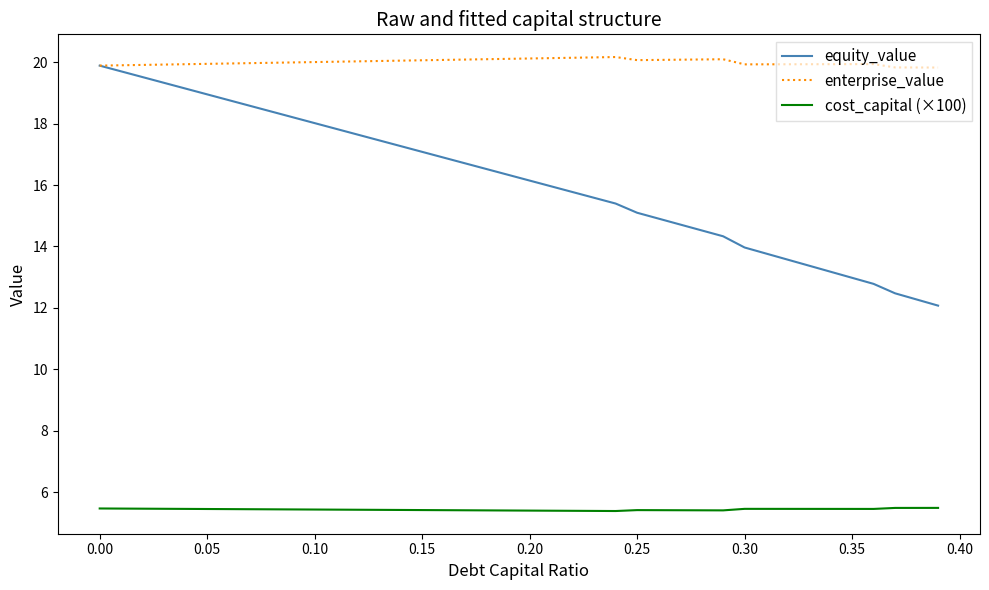

What is the sum of all enterprise_value values?

800.1